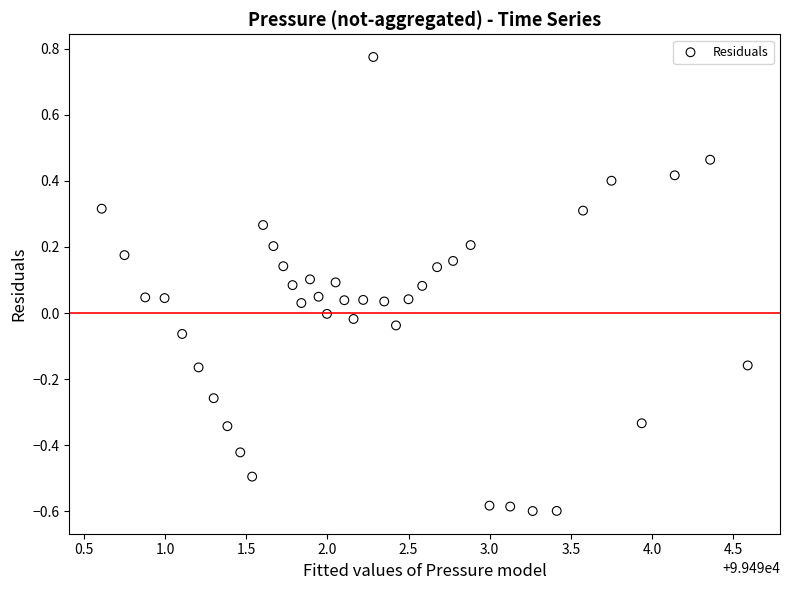

What is the range of X values (max minus min)?

4.0